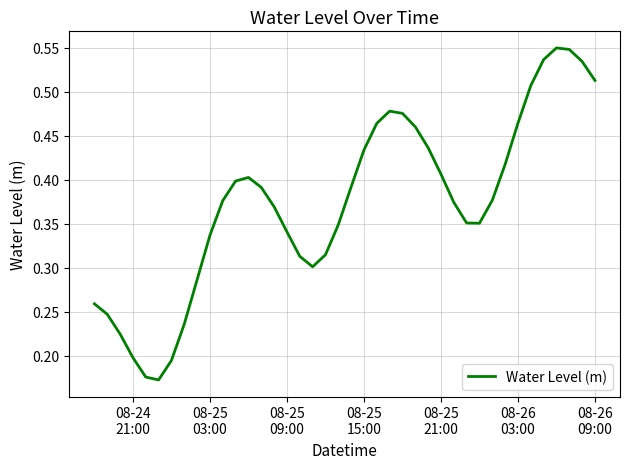

How many lines are shown in the chart?

1